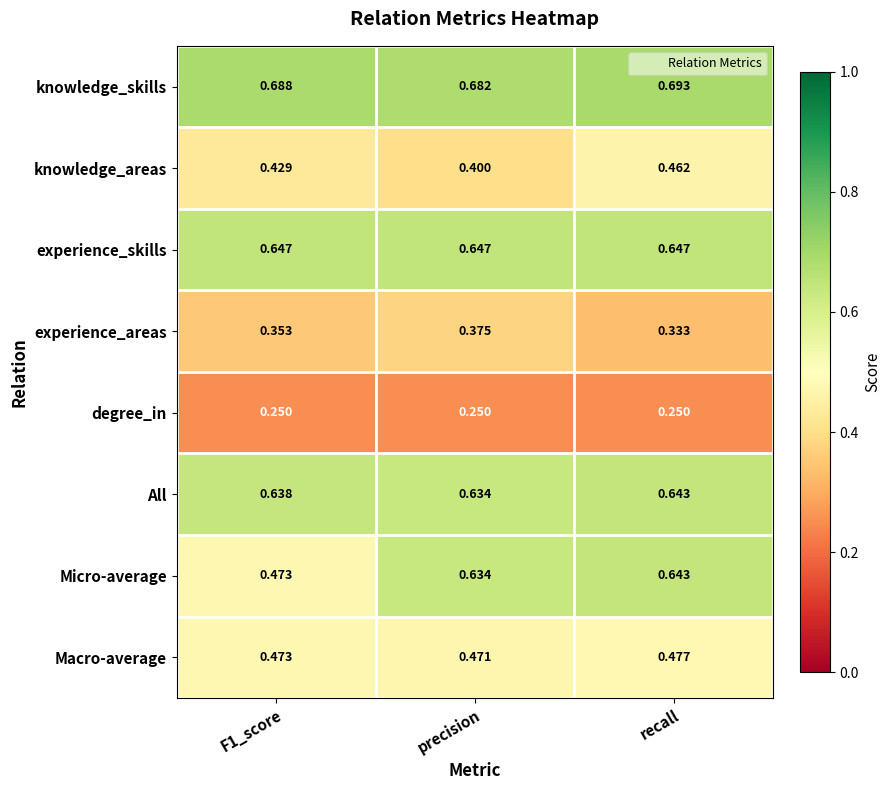

Between F1_score and recall, which series saw the biggest shift?

Micro-average